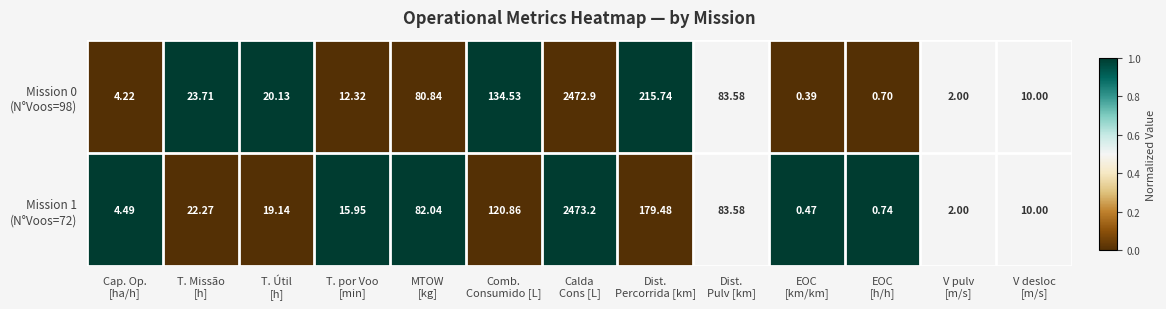

How many data points does each series have?

13